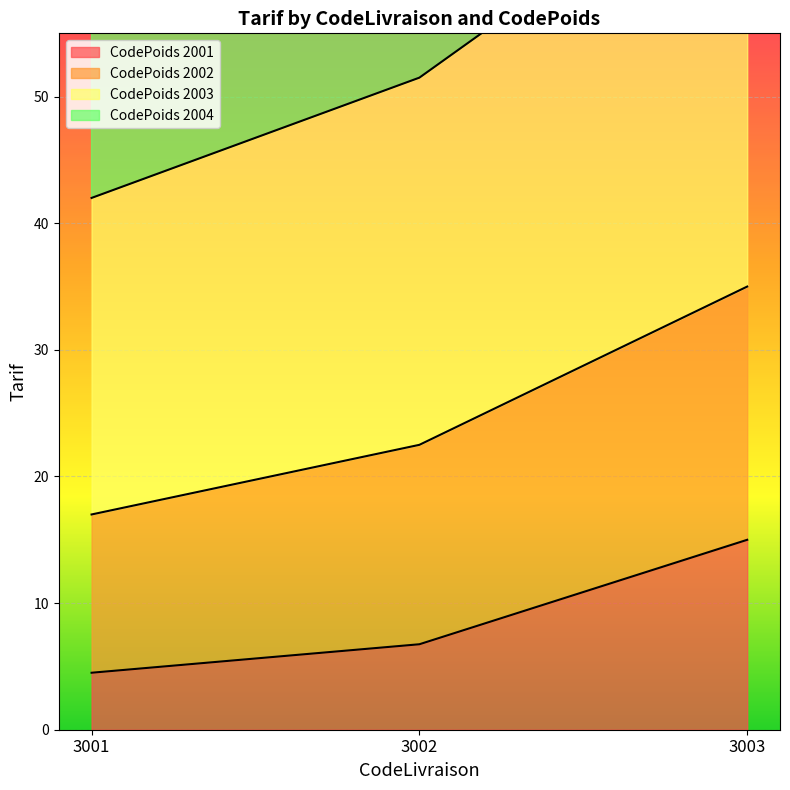

How many values in the CodePoids 2003 series are below 51?

1